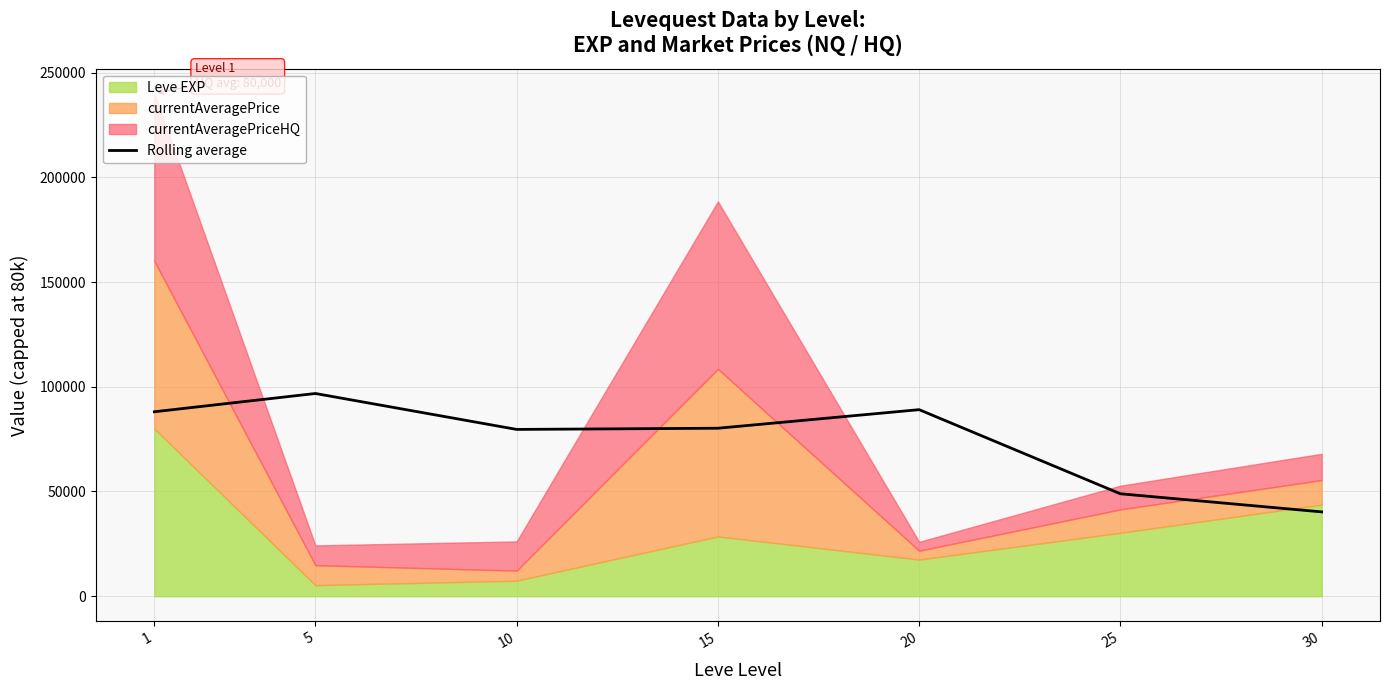

True or false: the data shows 79647.8 at 10.

True